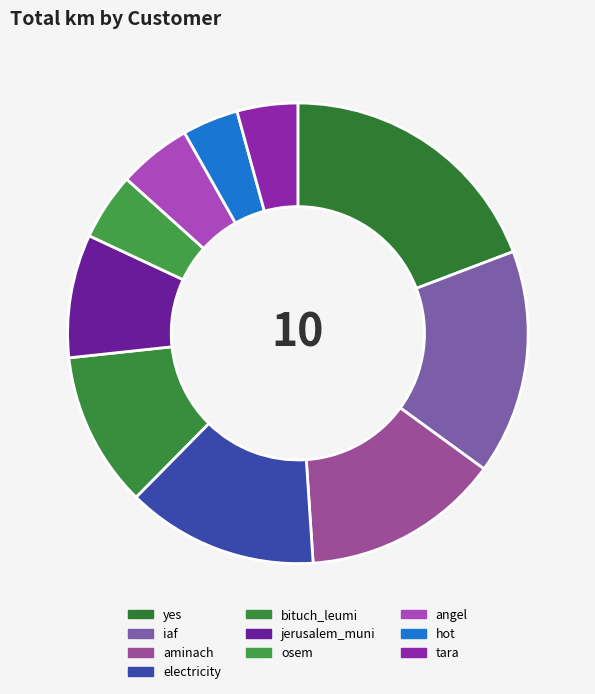

How many slices are in this pie chart?

10